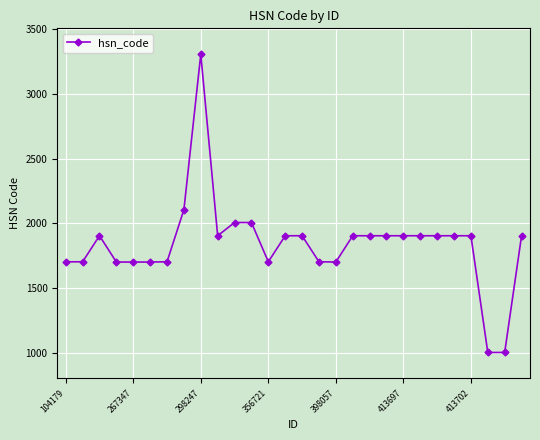

What is the value of the 3rd point from the left?

1905